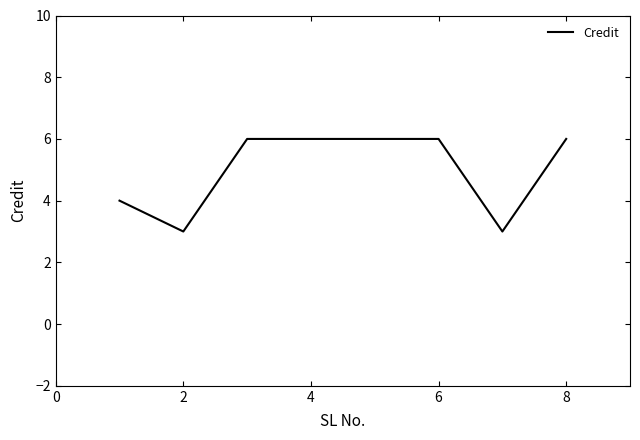

What is the minimum value shown in the chart?

3